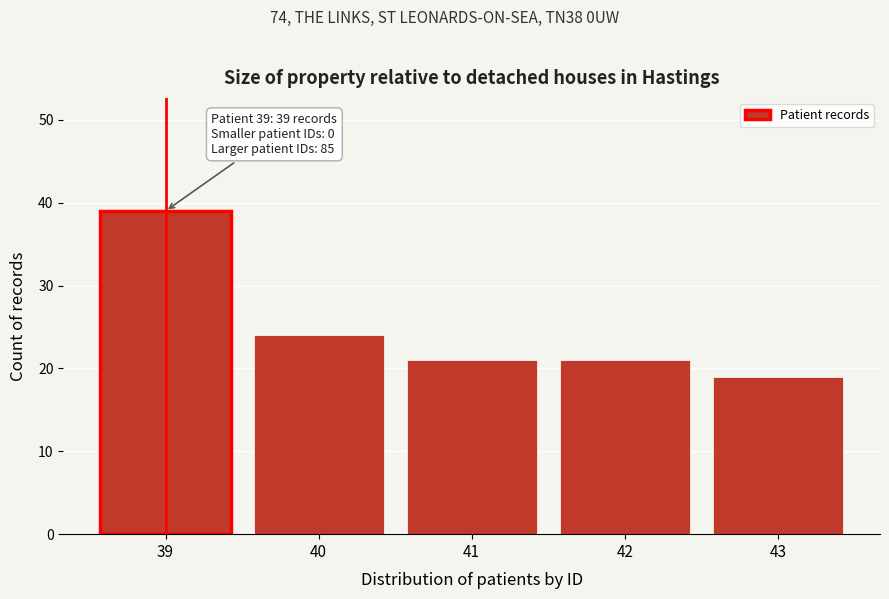

Reading left to right, list all the values displayed in this chart.

39=39	40=24	41=21	42=21	43=19